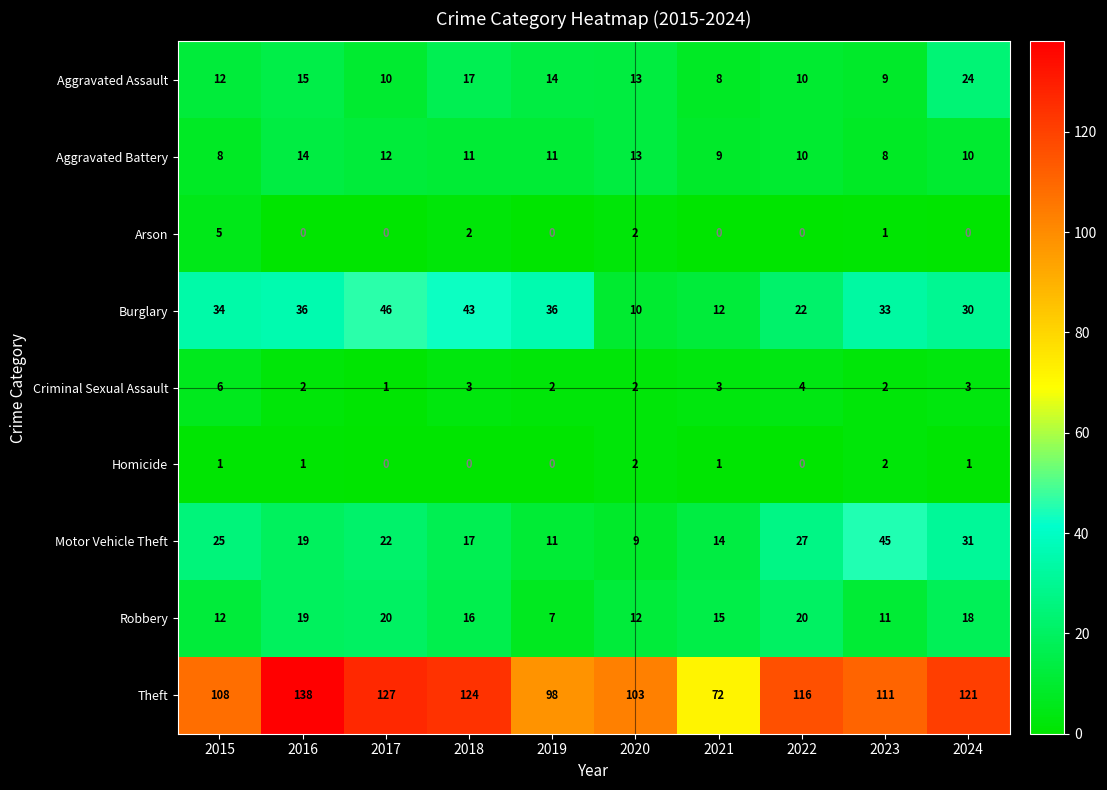

List the series in order of their peak value, lowest first.

Homicide, Arson, Criminal Sexual Assault, Aggravated Battery, Robbery, Aggravated Assault, Motor Vehicle Theft, Burglary, Theft